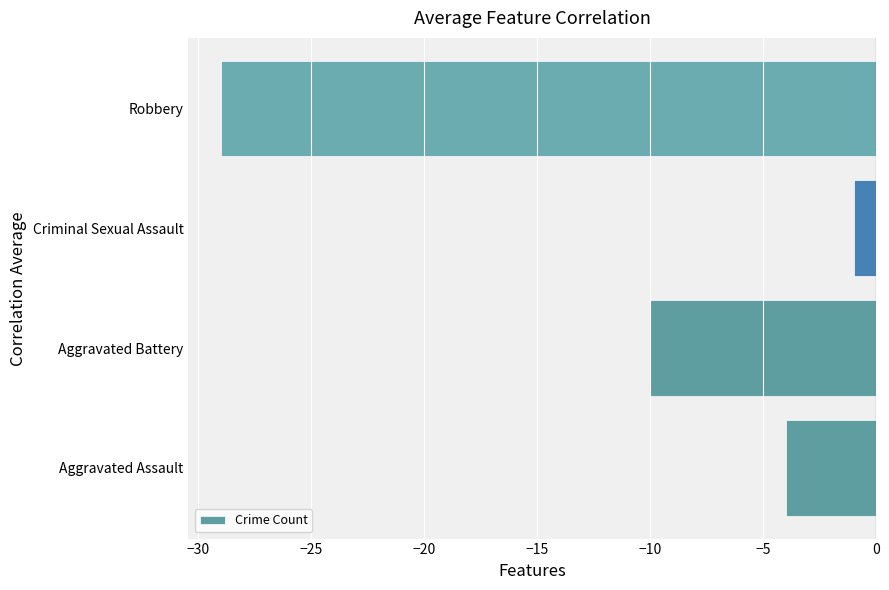

What is the sum of all values?

-44